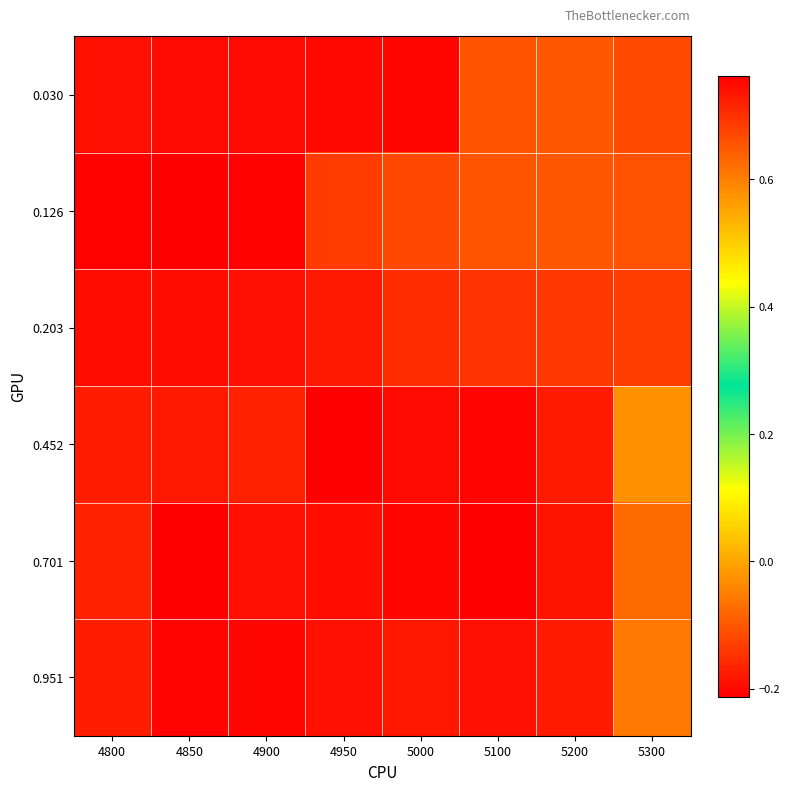

What is the difference between the highest and lowest values at 5200?

0.1